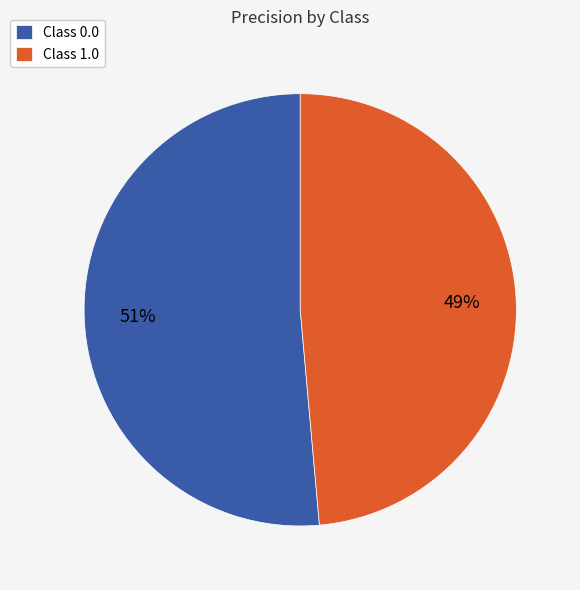

Combined, do Class 0.0 and Class 1.0 account for over 50%?

Yes